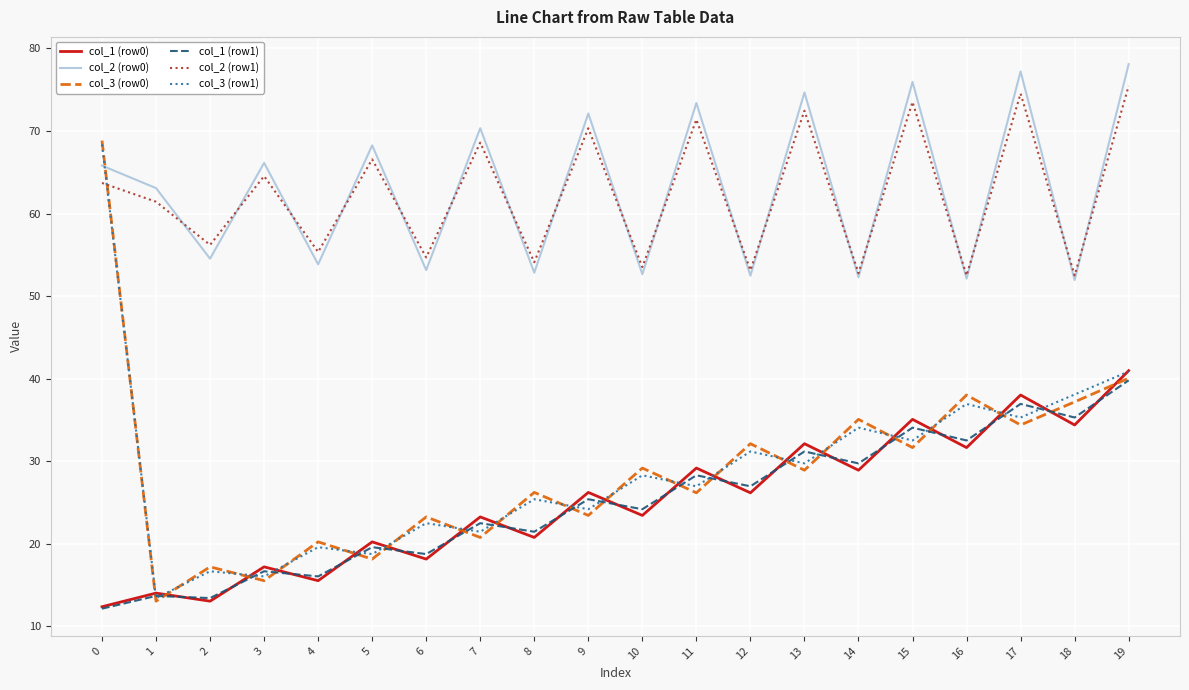

In col_3 (row0), how many points are lower than both neighbors (excluding endpoints)?

9